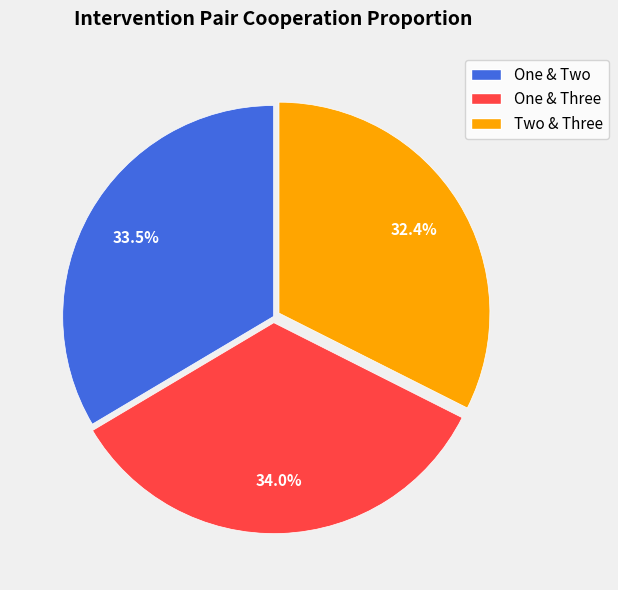

Do One & Two and Two & Three together represent more than half of the pie?

Yes